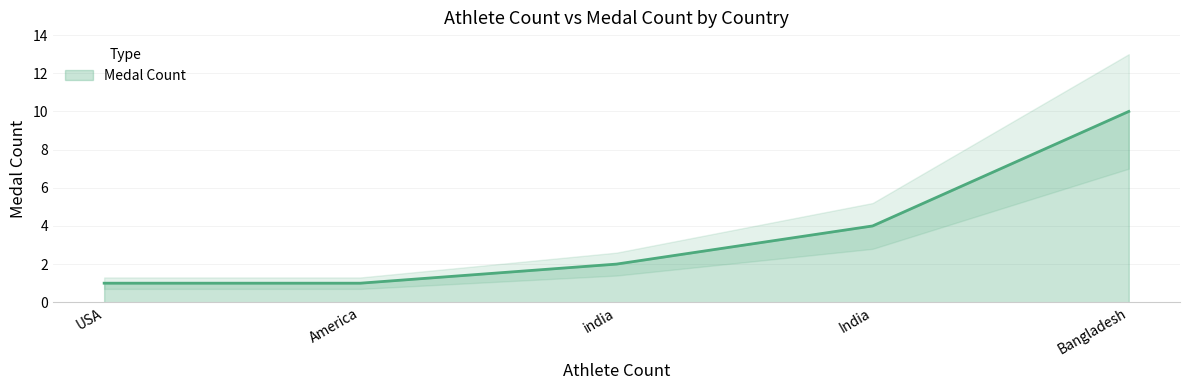

At which category does the chart reach its minimum across all series?

USA